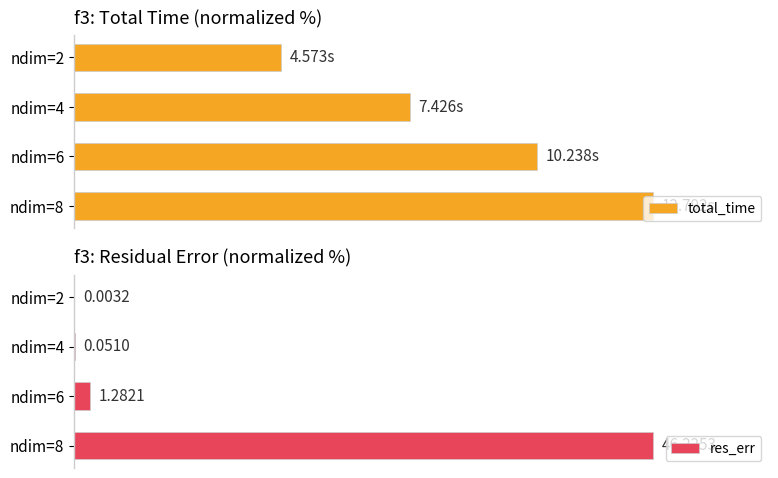

What is the greatest value displayed?

100.0